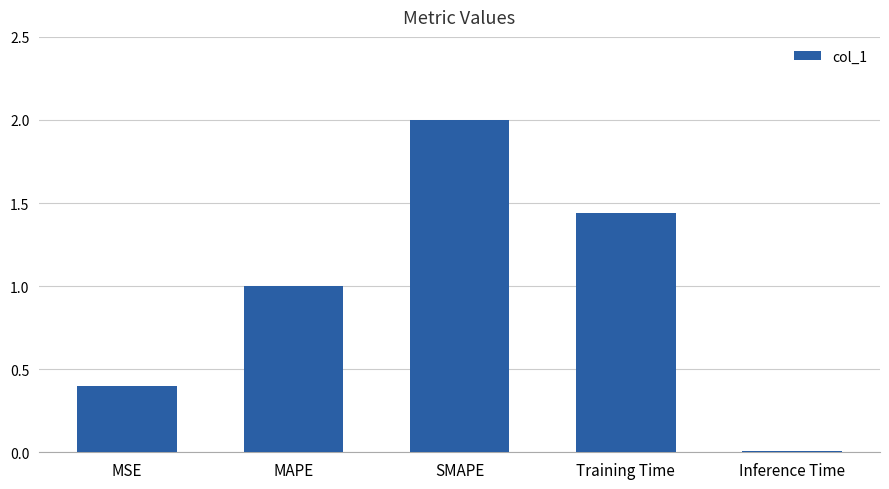

Which has a higher value, Inference Time or SMAPE?

SMAPE